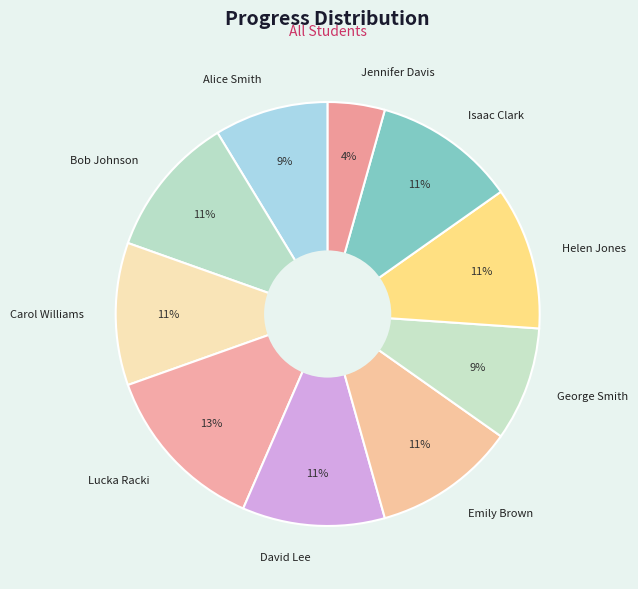

To the nearest percent, what percentage of the pie is Carol Williams?

11%